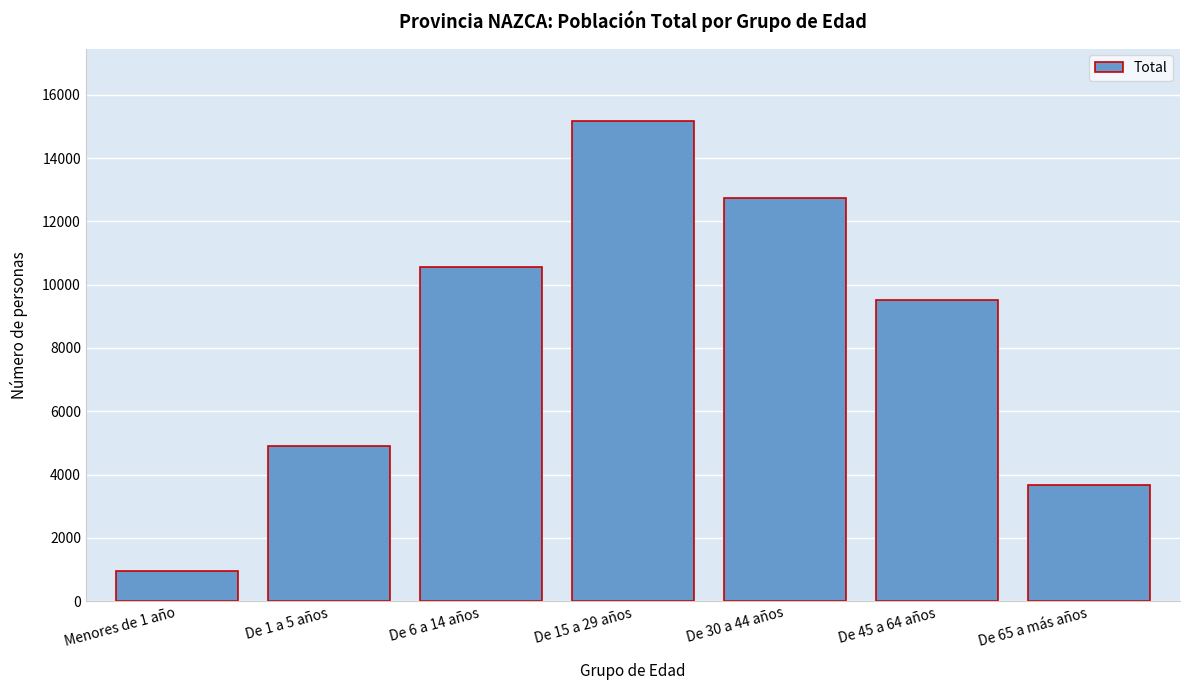

Reading left to right, extract all data points from this chart.

Menores de 1 año=951	De 1 a 5 años=4910	De 6 a 14 años=10563	De 15 a 29 años=15183	De 30 a 44 años=12729	De 45 a 64 años=9521	De 65 a más años=3674